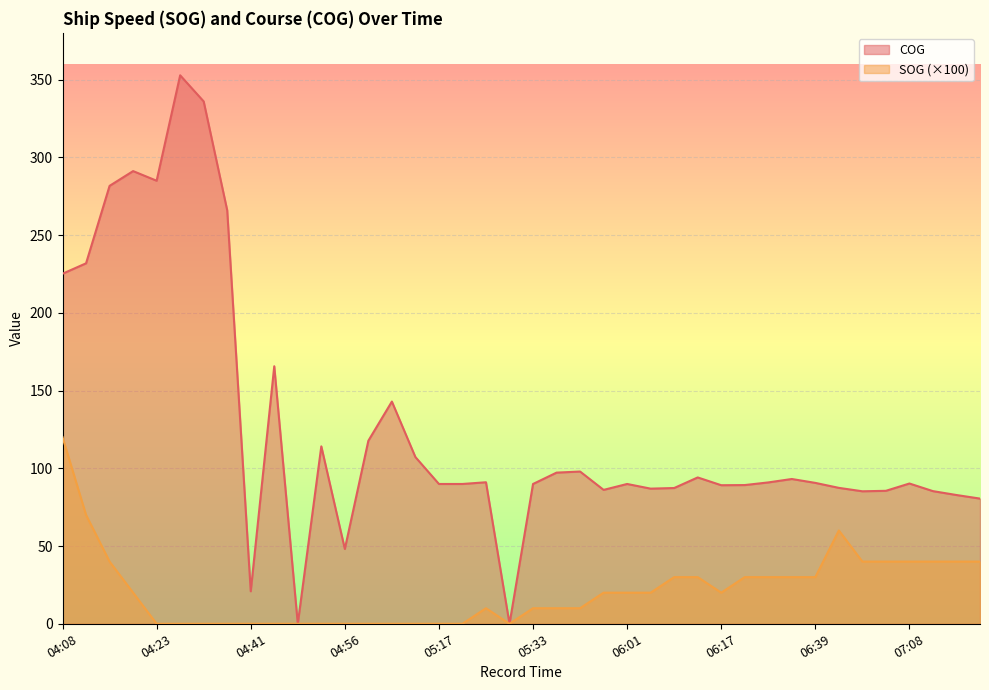

True or false: COG and SOG intersect in this chart.

False